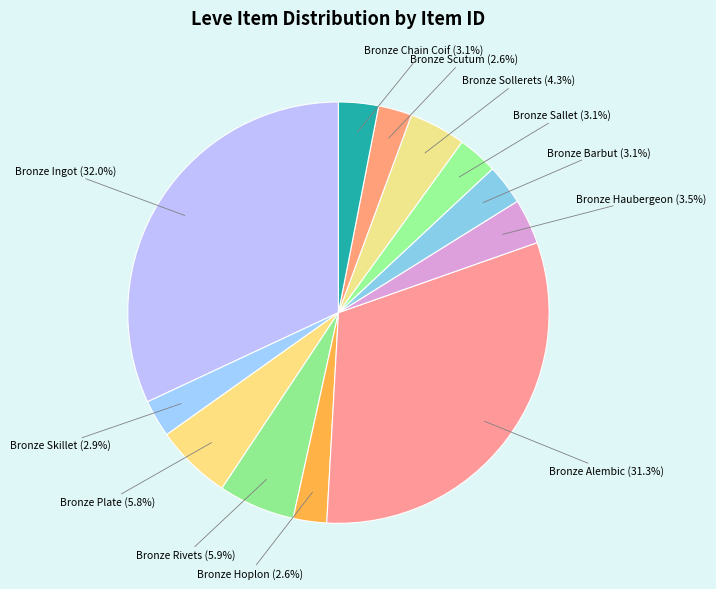

How many slices are in this pie chart?

12